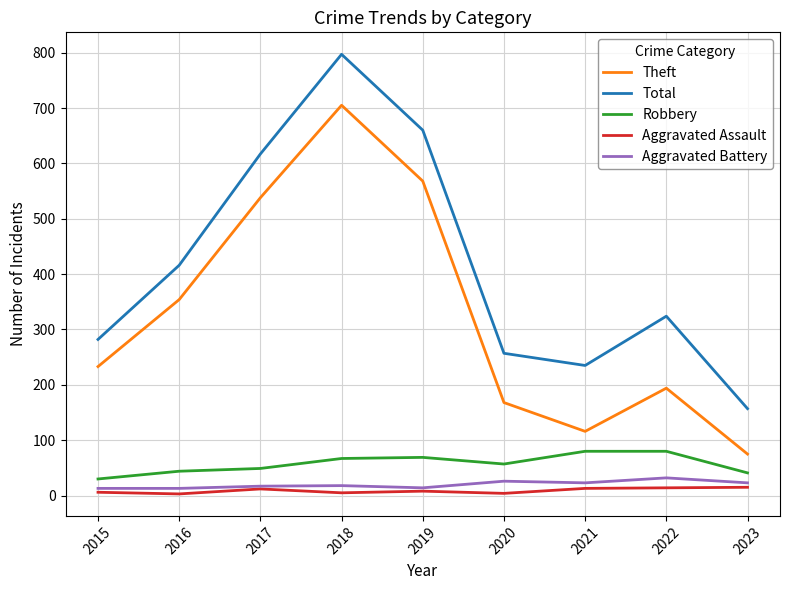

True or false: Theft has a value of 233 at 2015.

True